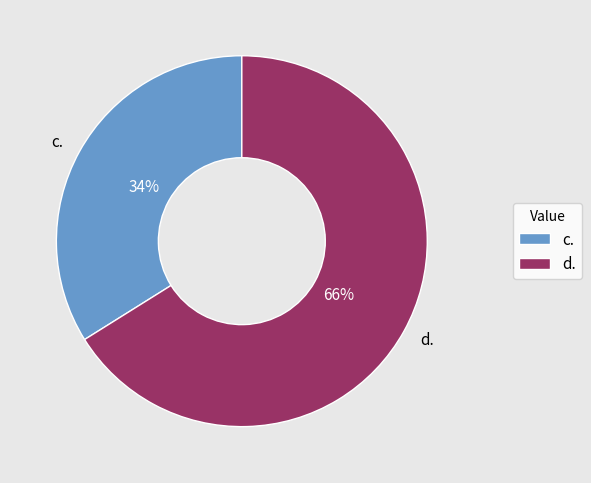

To the nearest percent, what percentage of the pie is c.?

34%